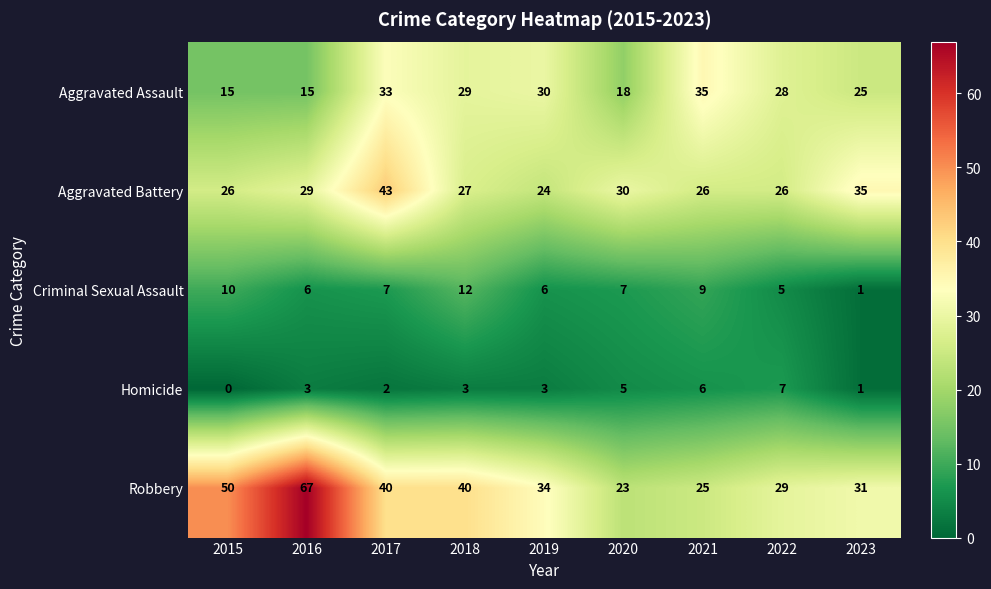

At which category does the chart reach its minimum across all series?

2015